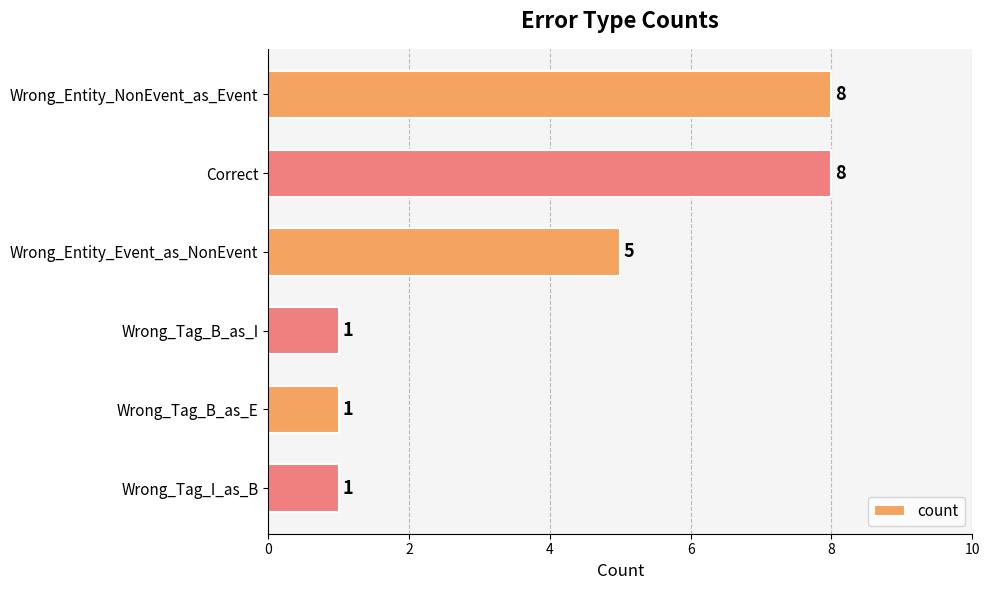

What is the average value?

4